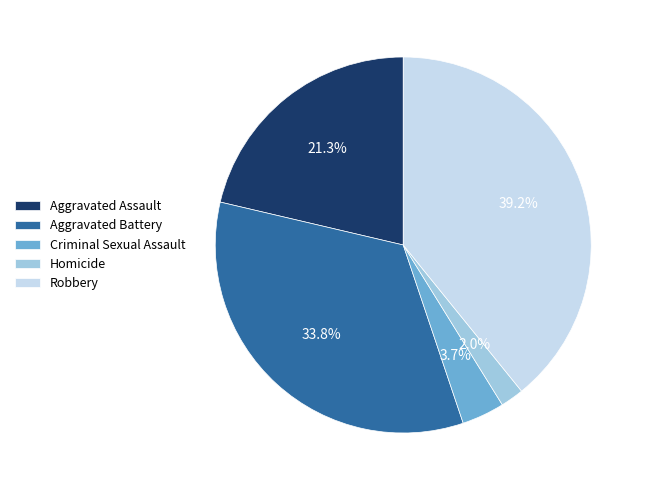

How much of the chart is everything except Aggravated Battery?

66.2%